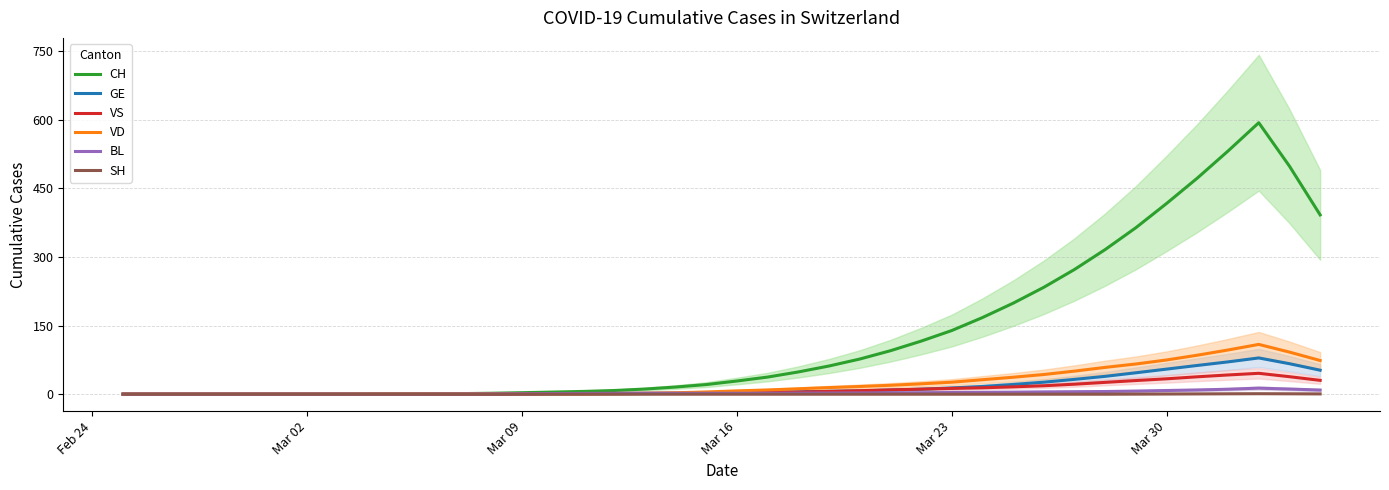

What are all the series names shown in the legend?

CH, GE, VS, VD, BL, SH